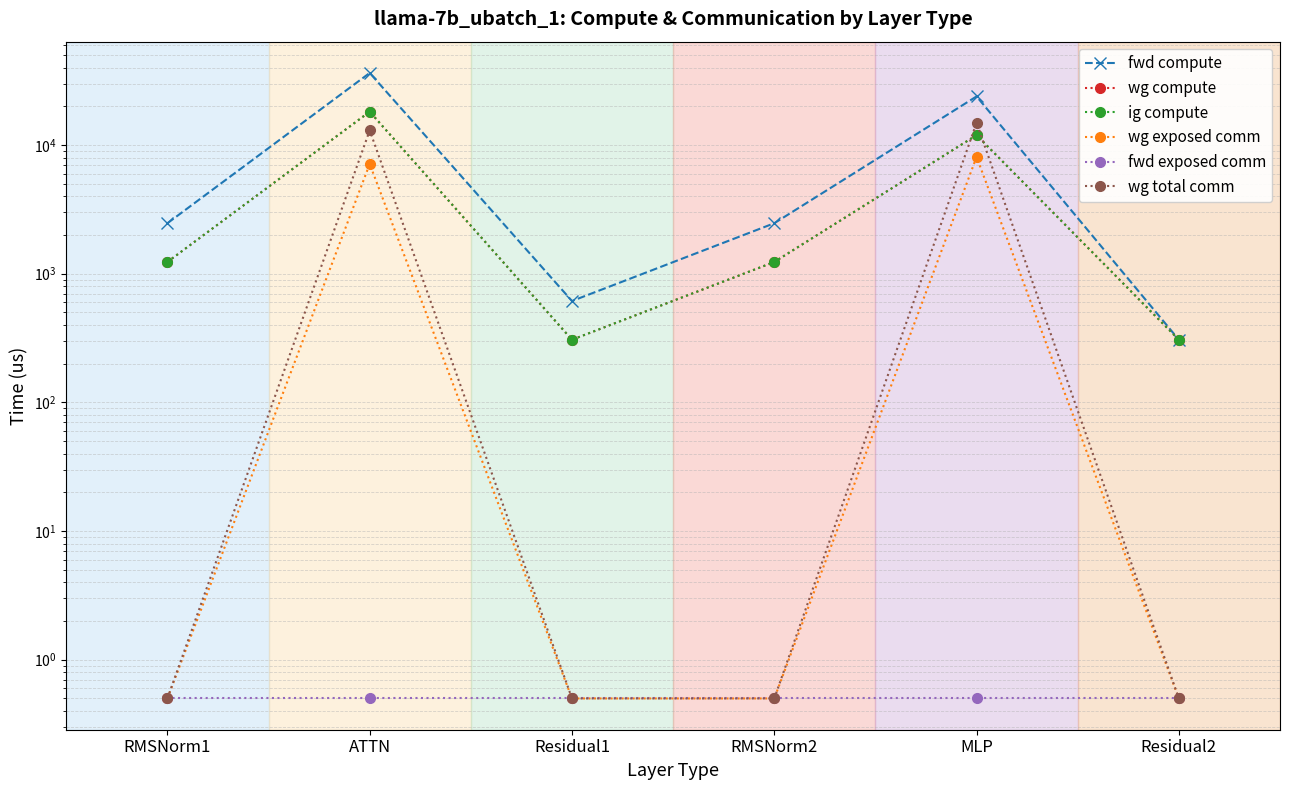

How many times do wg total comm and ig compute cross each other?

2